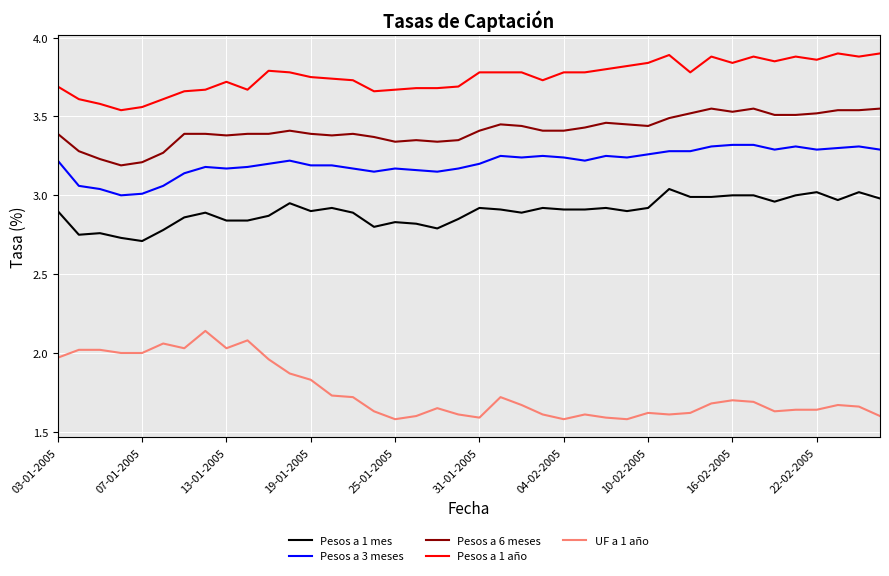

What is the difference between the maximum and minimum values in the UF a 1 año series?

0.6